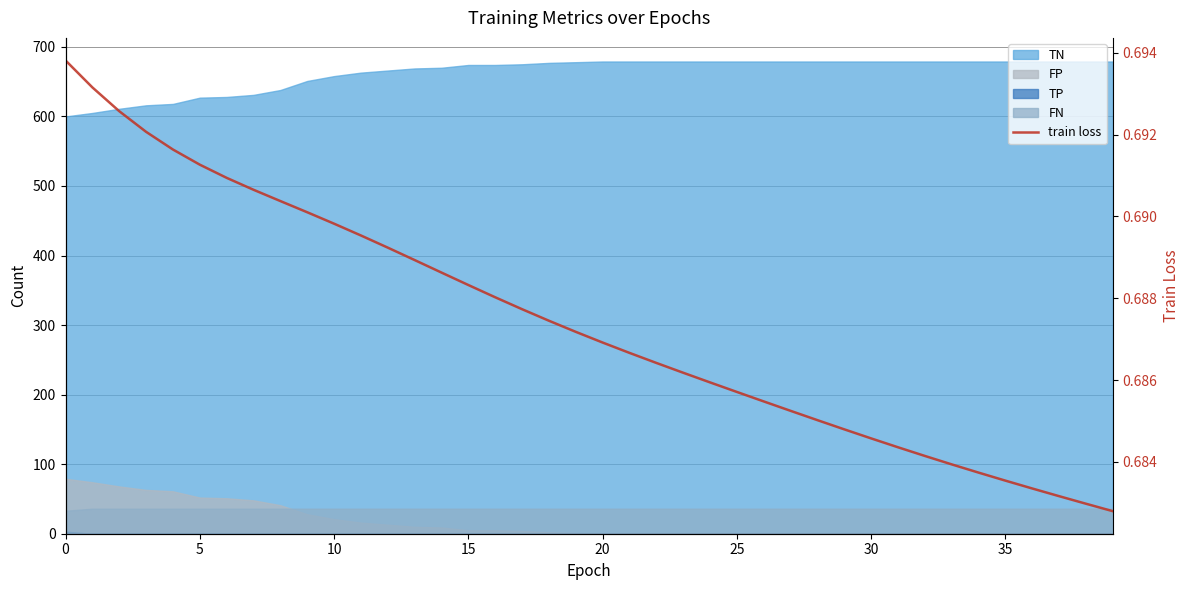

What is the sum of all values?

27.5